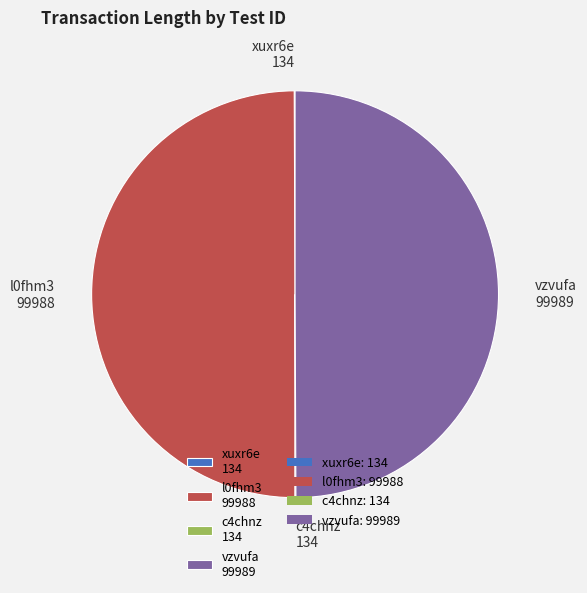

What is the ratio of the value at vzvufa to the value at l0fhm3?

1.0